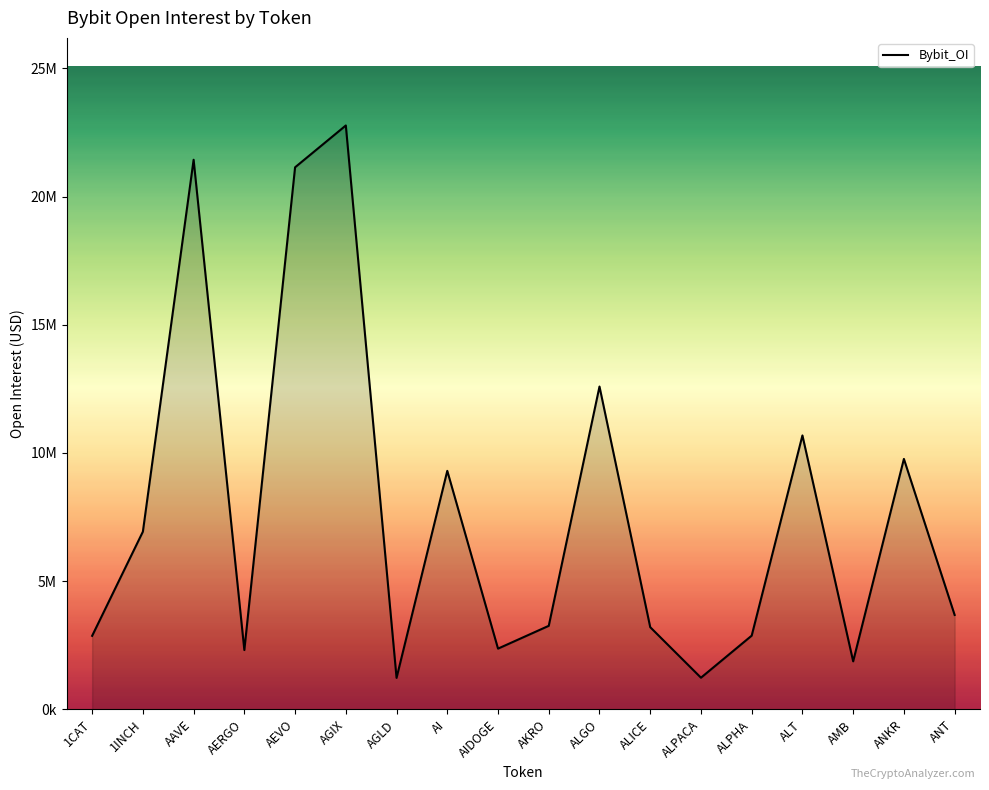

What is the greatest value displayed?

22770835